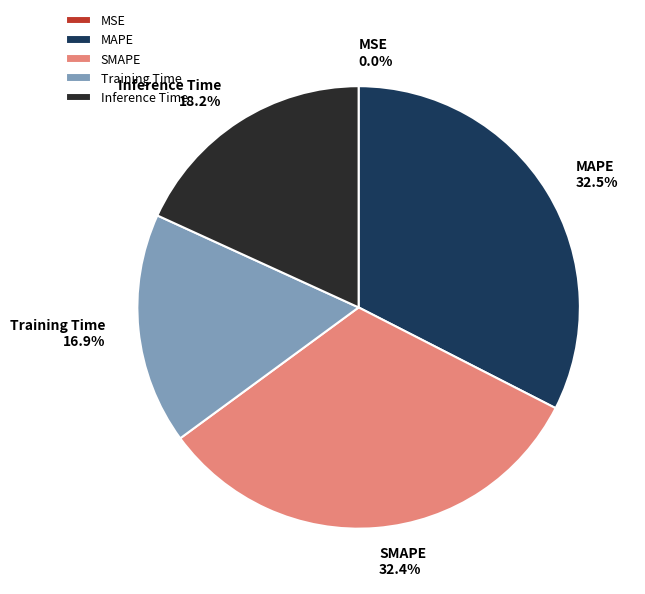

What portion of the pie excludes Training Time?

83.1%